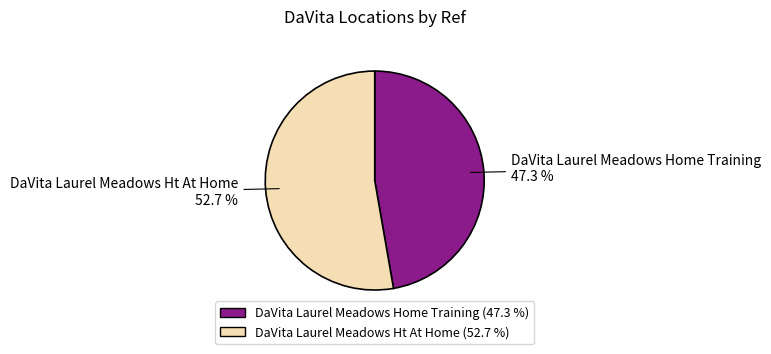

Rank the categories by value from highest to lowest.

DaVita Laurel Meadows Ht At Home, DaVita Laurel Meadows Home Training